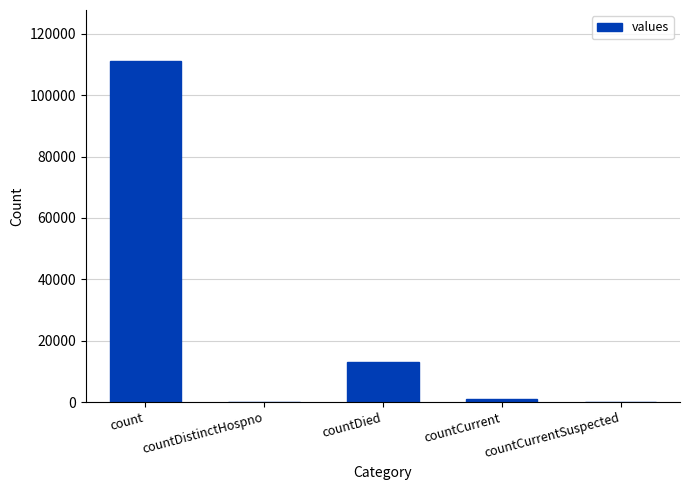

True or false: the data shows 6683 at countDied.

False